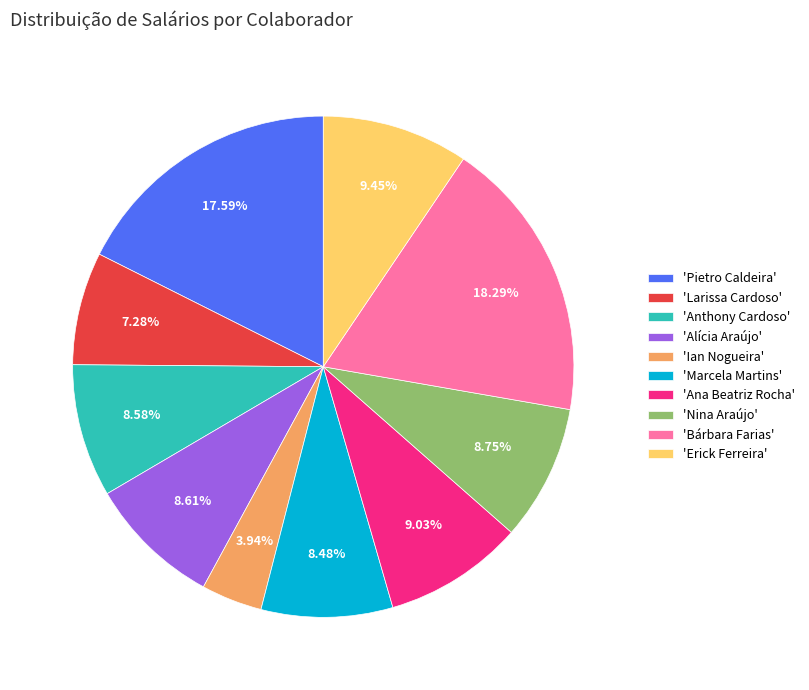

Count the number of slices in the pie.

10